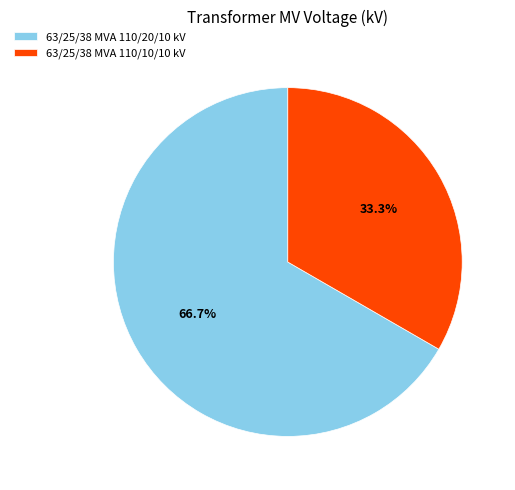

Does 63/25/38 MVA 110/20/10 kV account for over 50% of the chart?

Yes